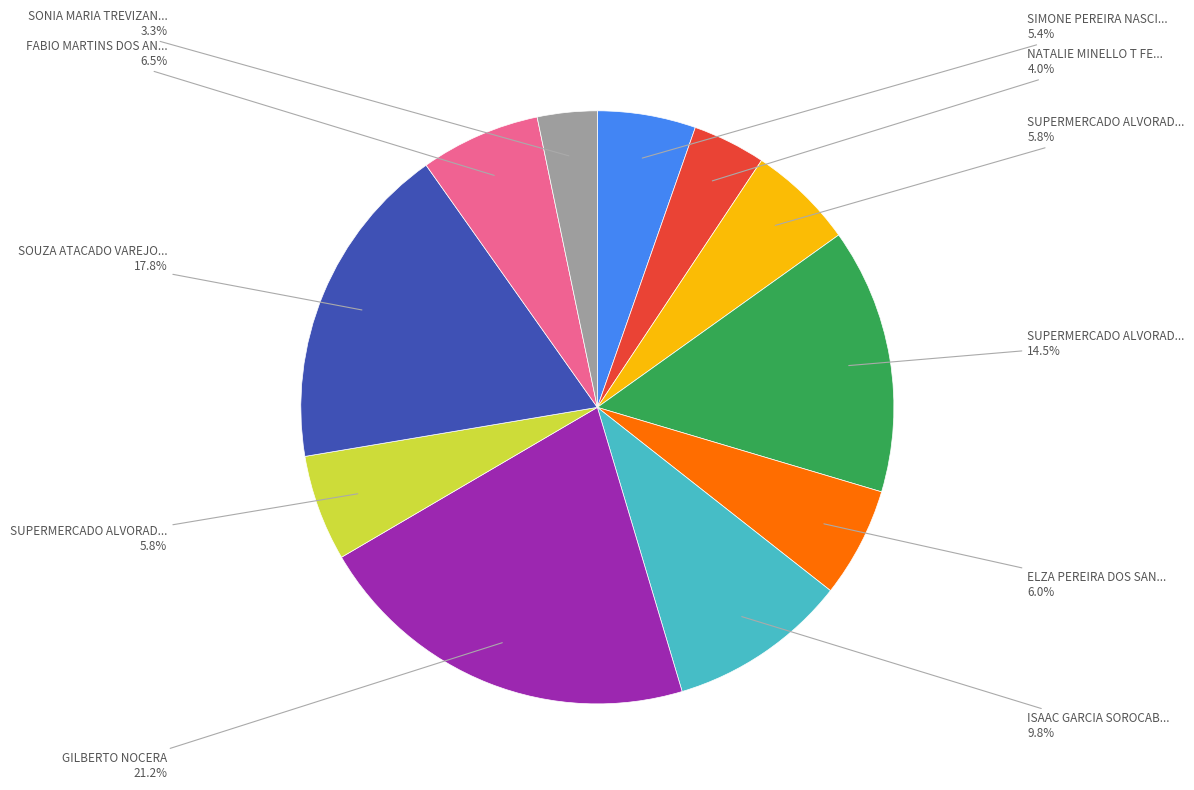

Does any single category account for the majority?

No